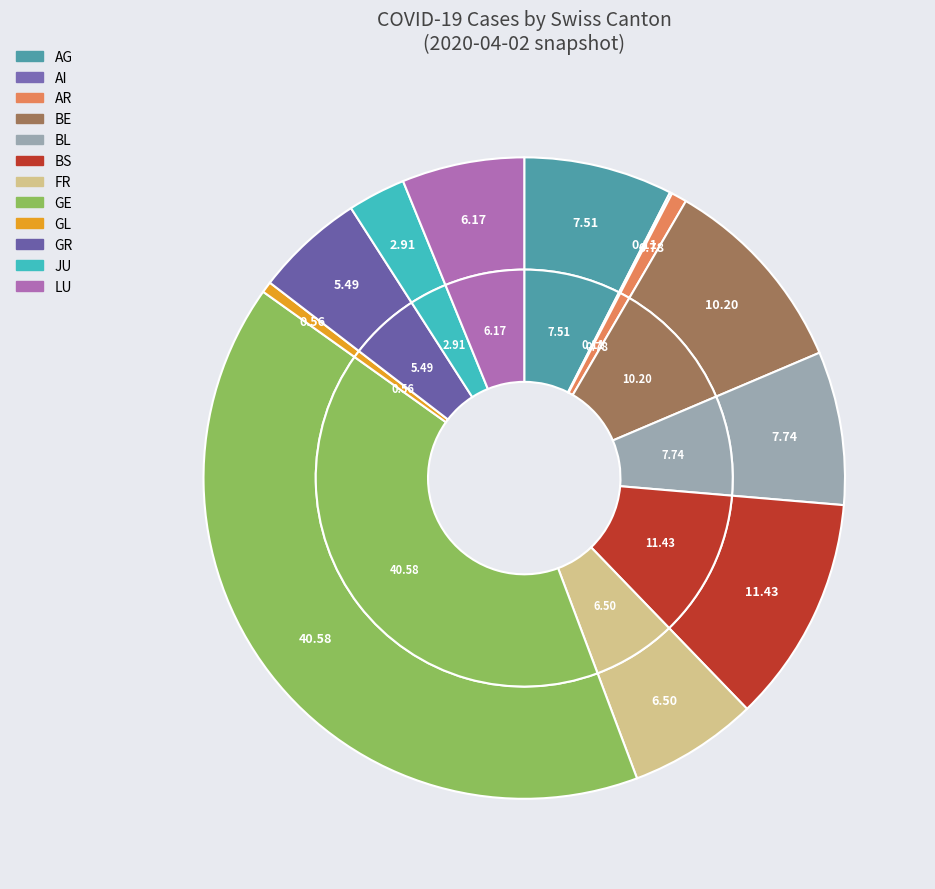

Is it true that FR is 21% of the pie?

False